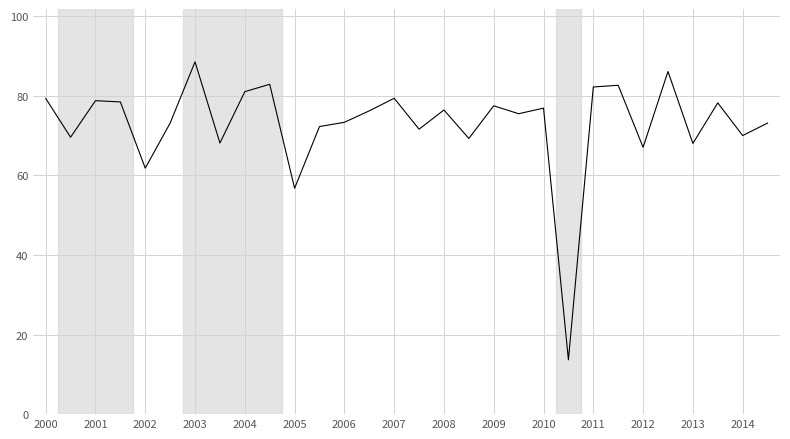

True or false: the data has more than 0 interior local peaks.

True